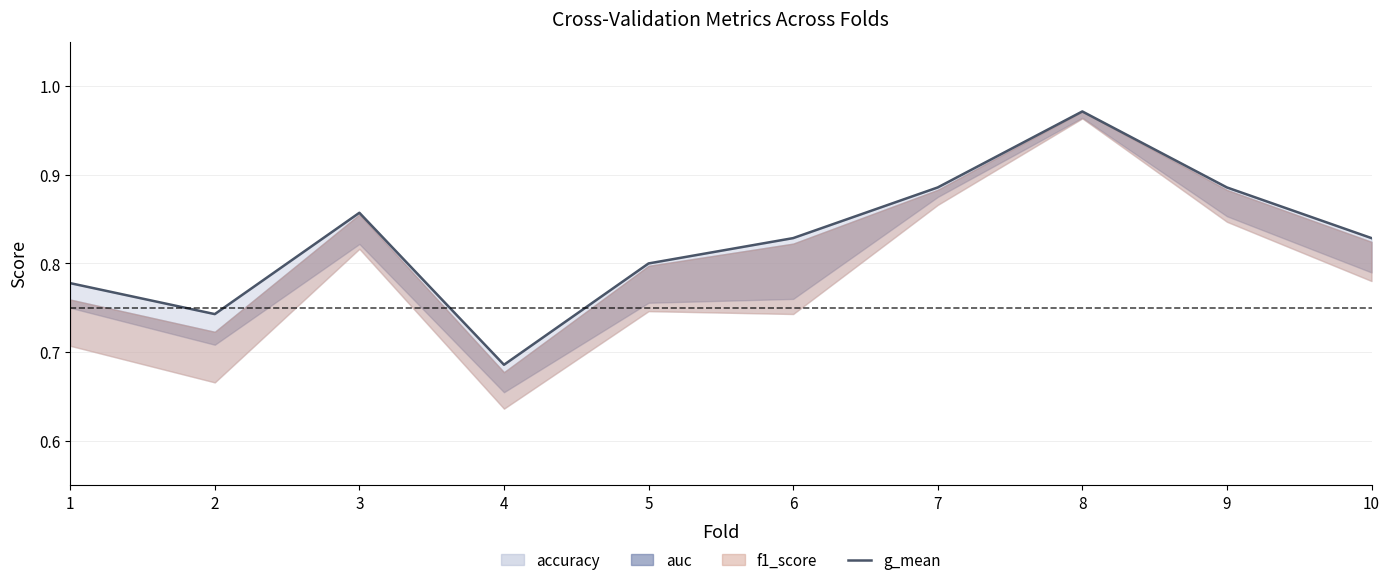

What is the value of the 2nd point from the left?

0.7